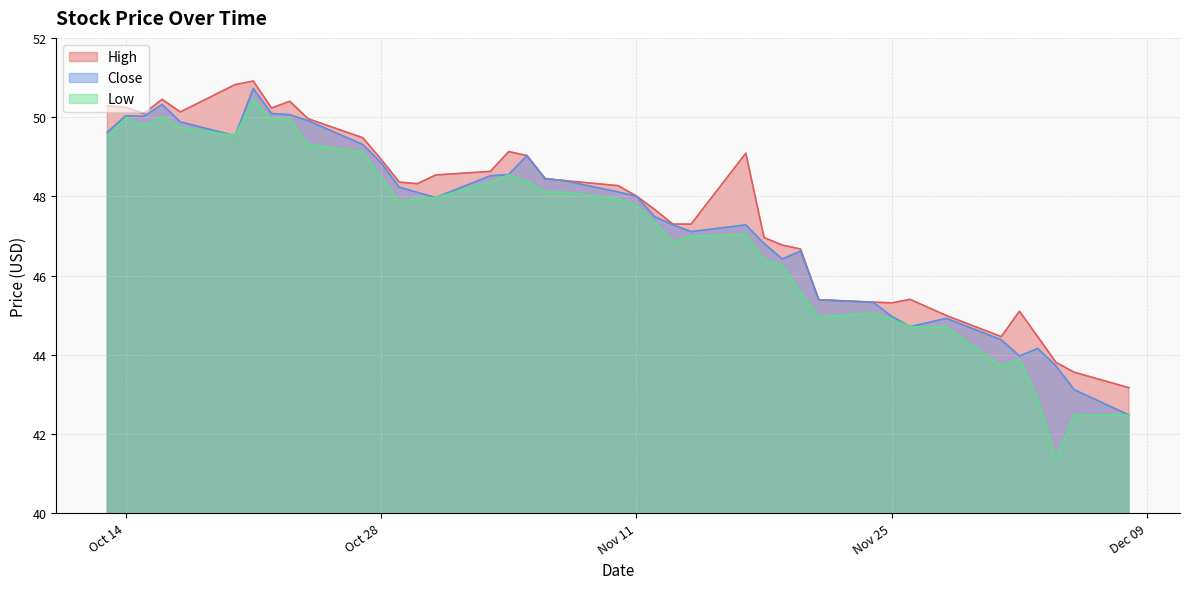

How many lines are shown in the chart?

3